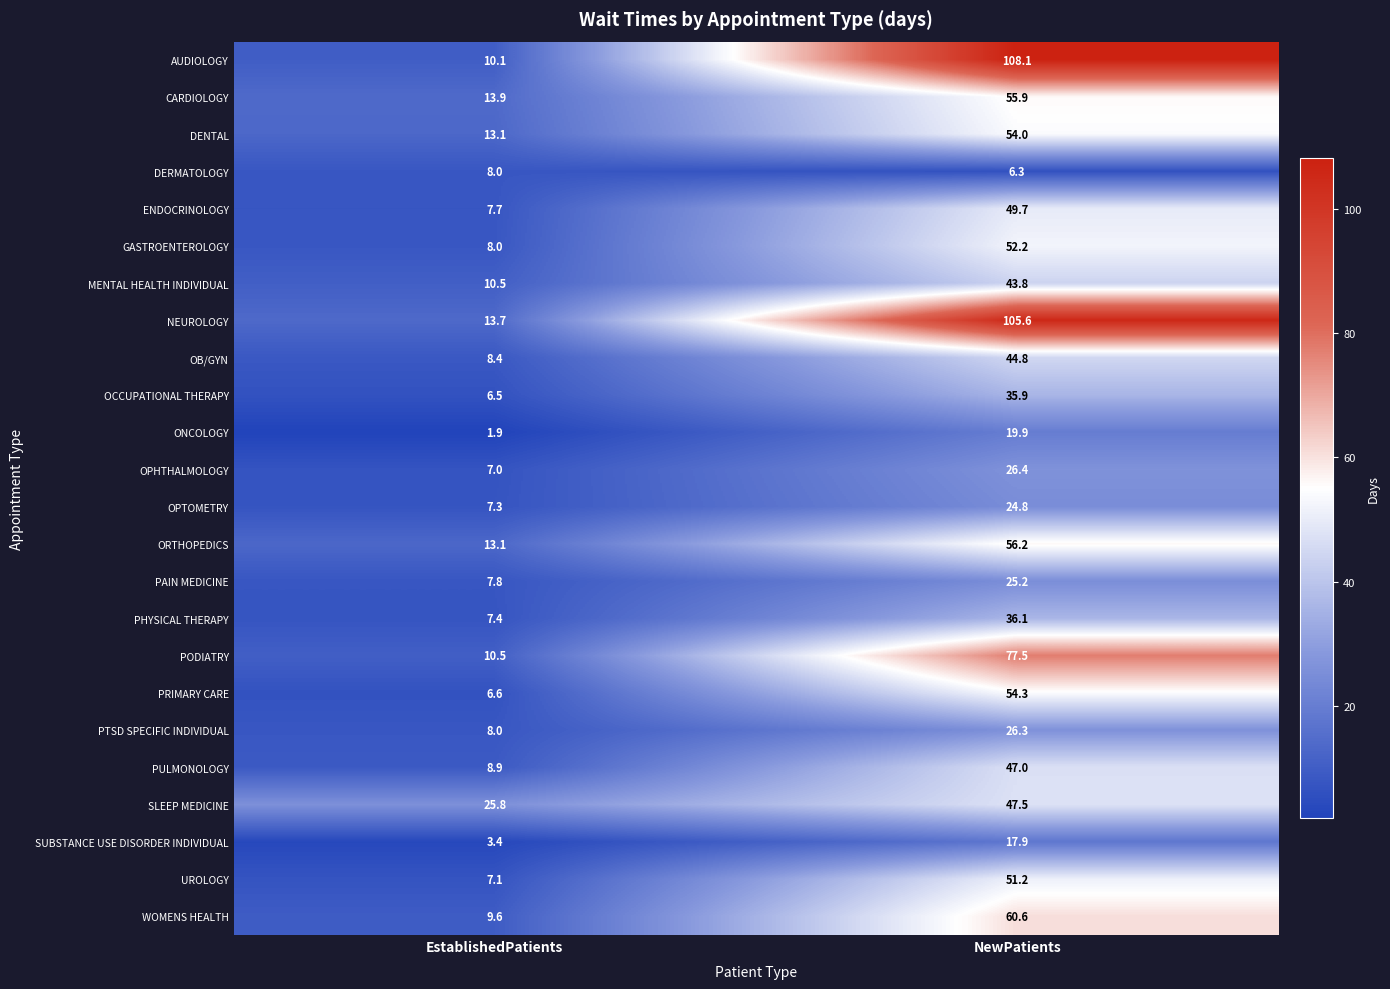

What is the difference between the AUDIOLOGY values at NewPatients and EstablishedPatients?

98.0